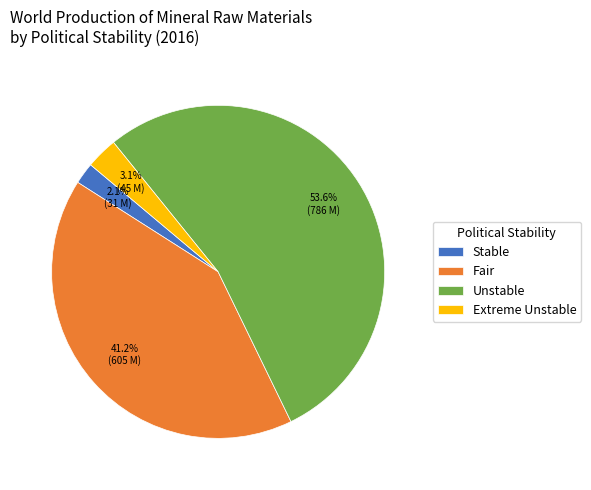

Count the number of slices in the pie.

4